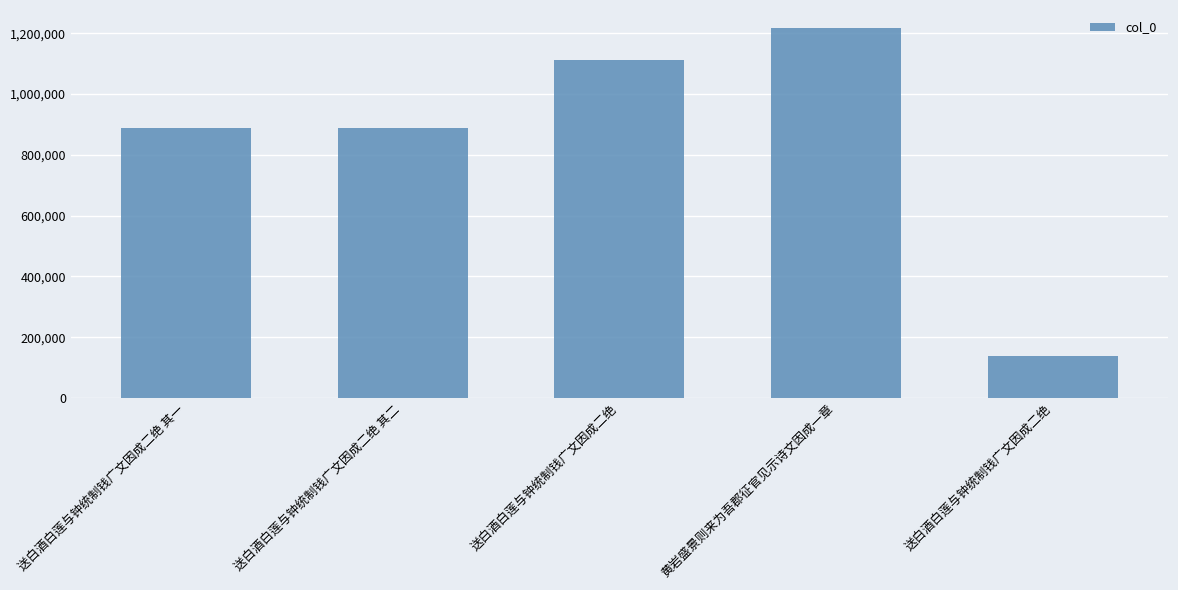

Are the bars horizontal?

No